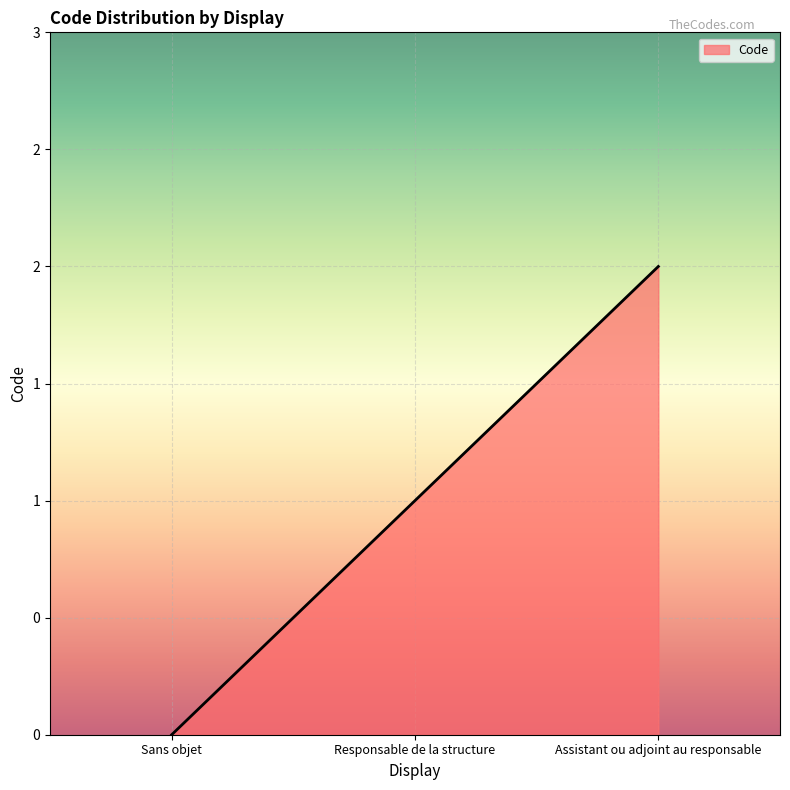

Reading left to right, list all the values displayed in this chart.

0	1	2